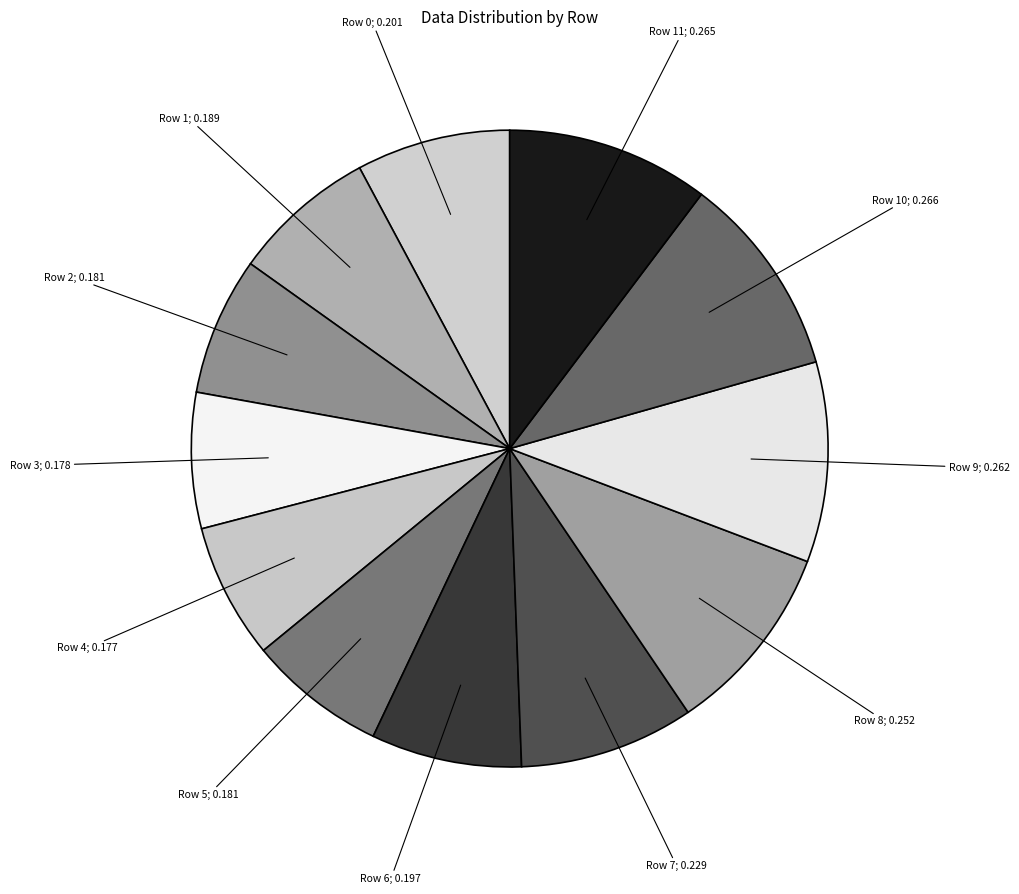

Do Row 4; 0.177 and Row 2; 0.181 together represent more than half of the pie?

No